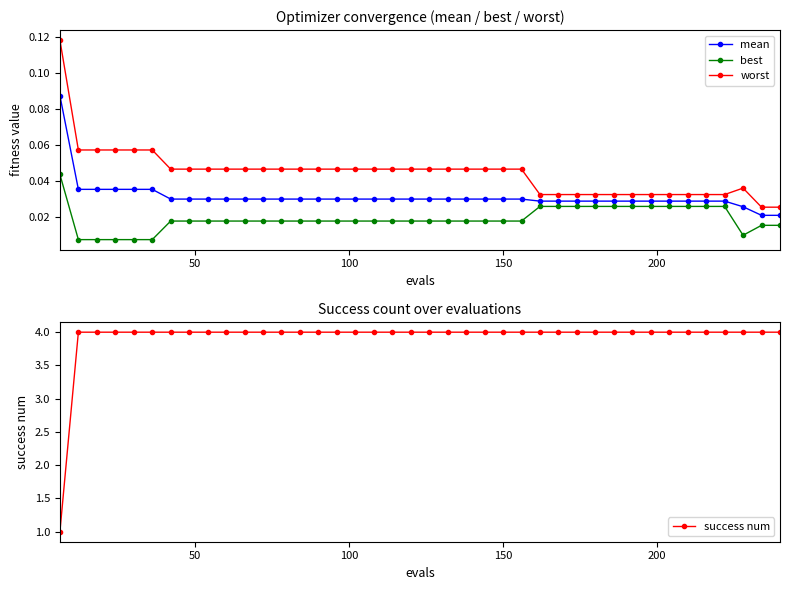

How many worst values are between 0 and 1?

40